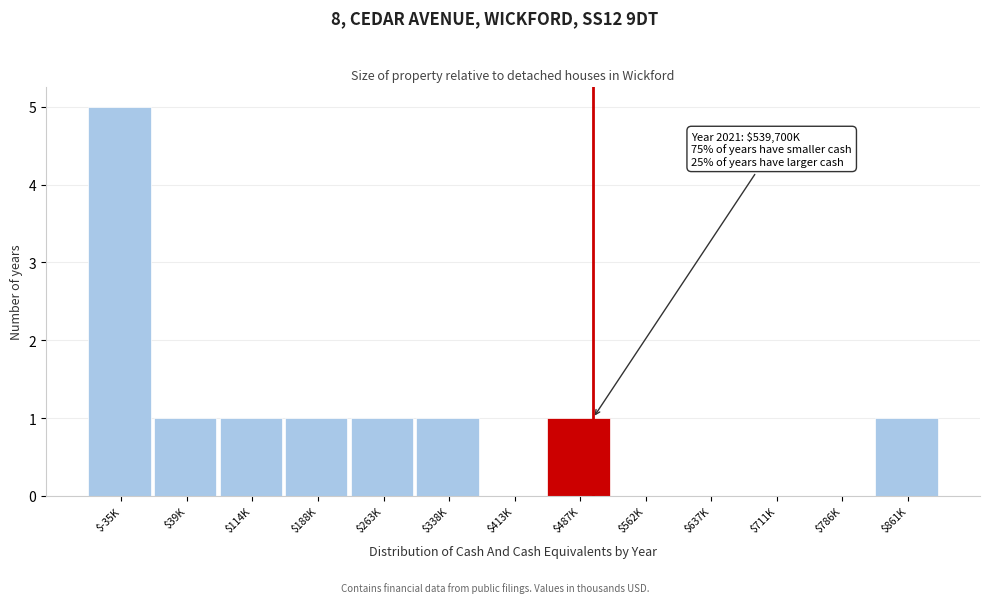

What is the maximum value shown in the chart?

5